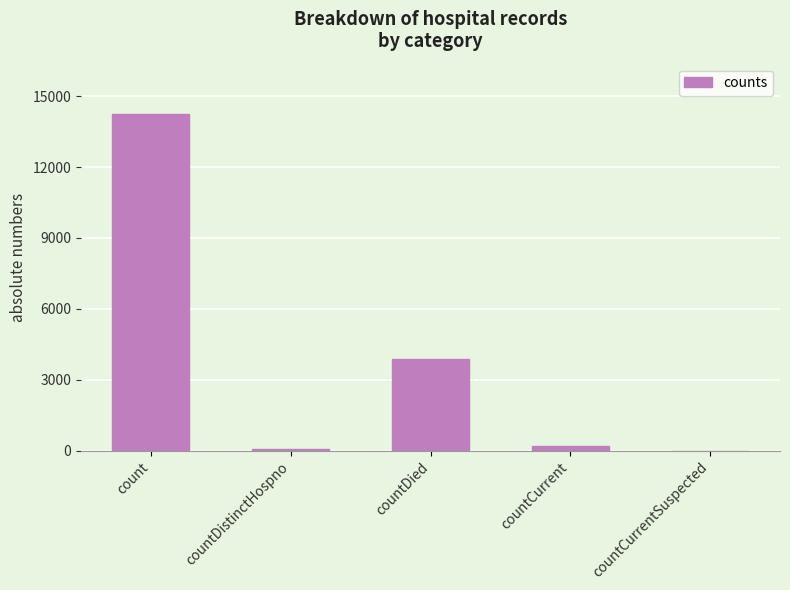

Is it true that the value at countCurrentSuspected is 0?

True